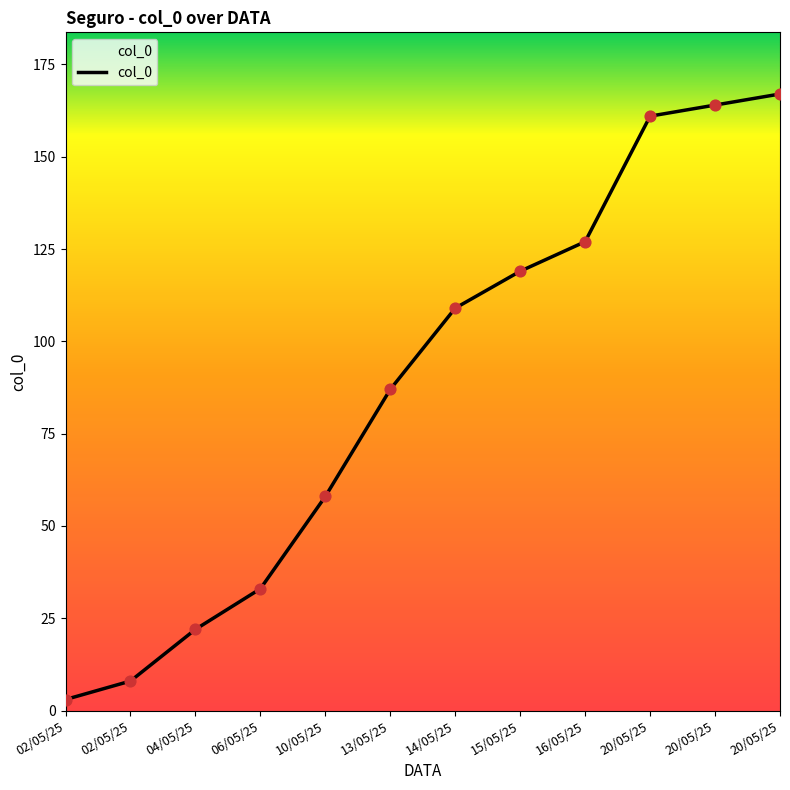

Which has a higher value, 15/05/25 or 02/05/25?

15/05/25